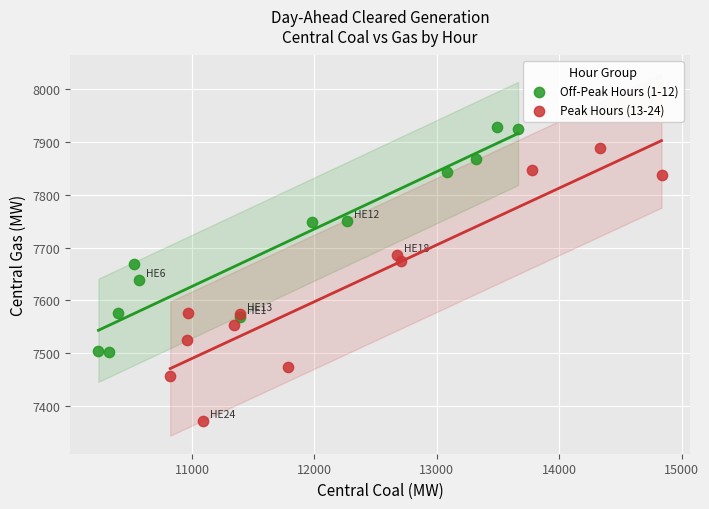

What are all the series names shown in the legend?

Off-Peak Hours (1-12), Peak Hours (13-24)